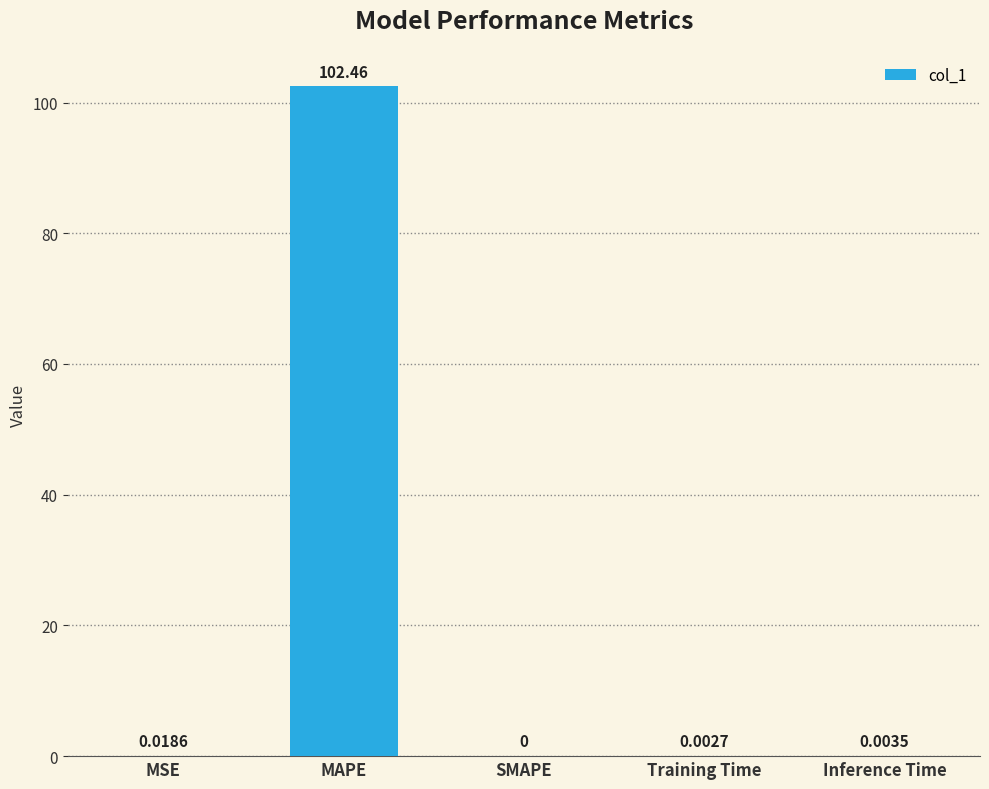

Where is the data nearest to the value 51?

MSE